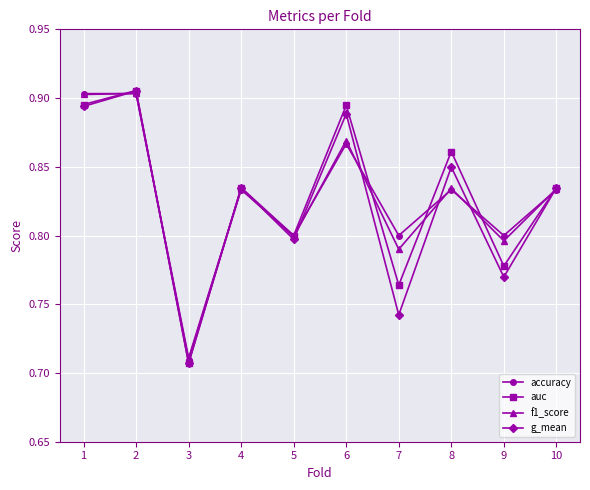

The value of accuracy at 9 is 1.3. True or false?

False